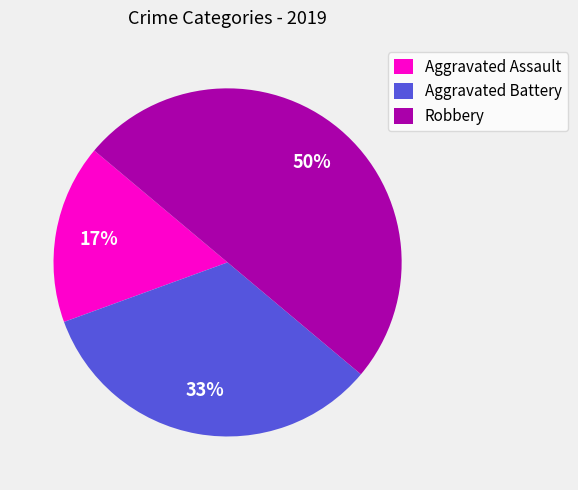

Which category has the biggest portion of the pie?

Robbery